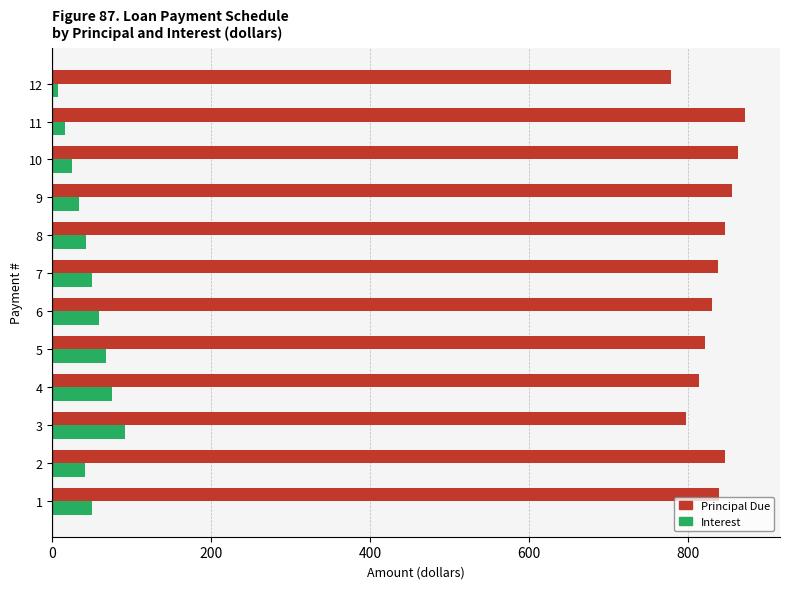

Rank the series at 8 from highest to lowest value.

Principal Due, Interest